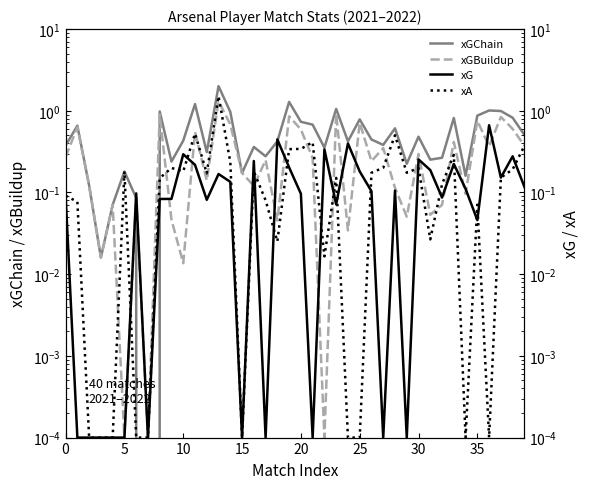

At 19, list the series in order from largest to smallest.

xGChain, xGBuildup, xA, xG